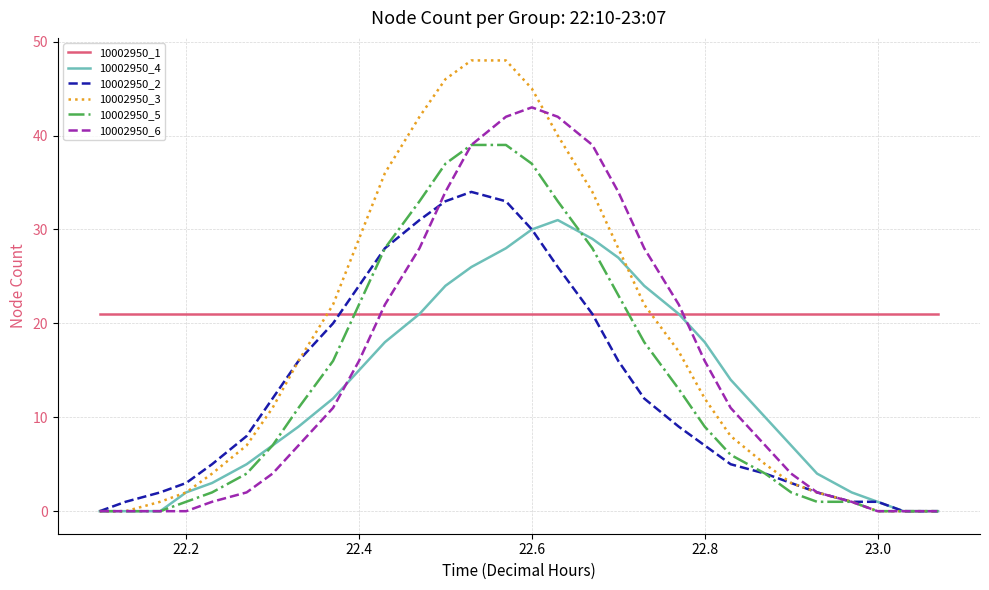

Rank the series by their maximum value, from lowest to highest.

10002950_1, 10002950_4, 10002950_2, 10002950_5, 10002950_6, 10002950_3